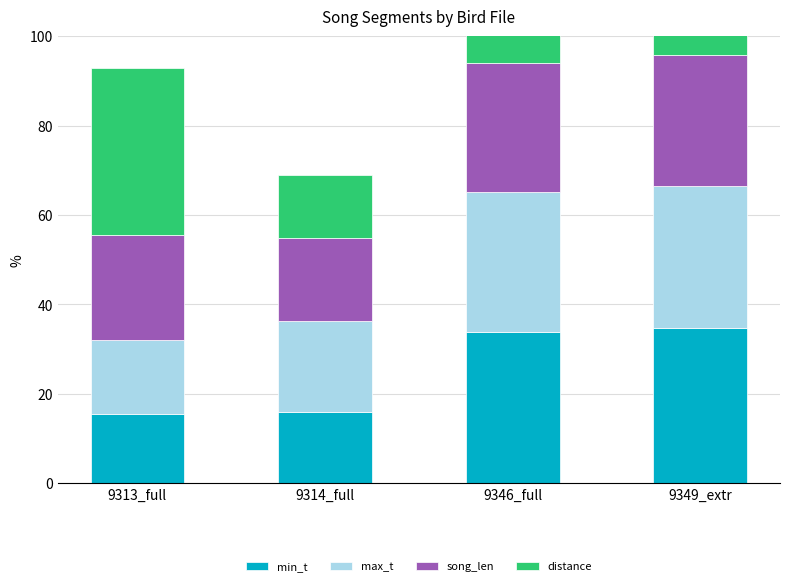

Are the bars horizontal?

No